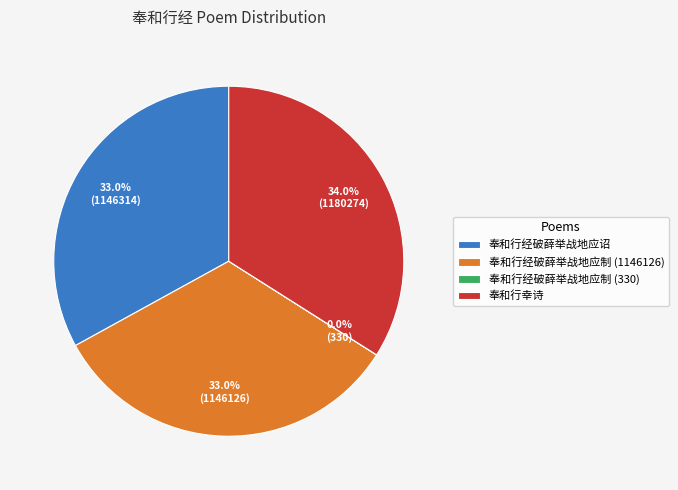

Does any single category account for the majority?

No